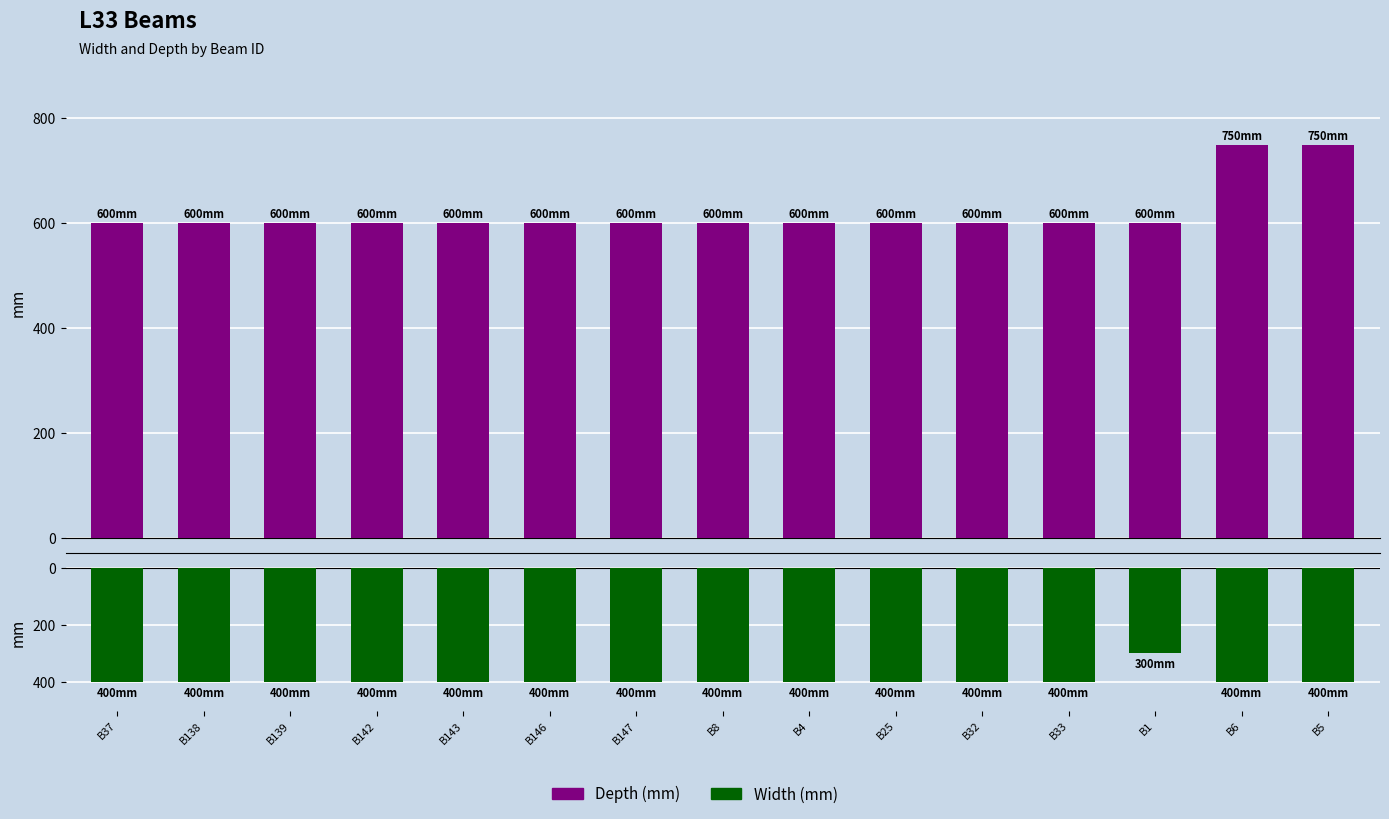

Is it true that Depth (mm) equals 600 at B37?

True